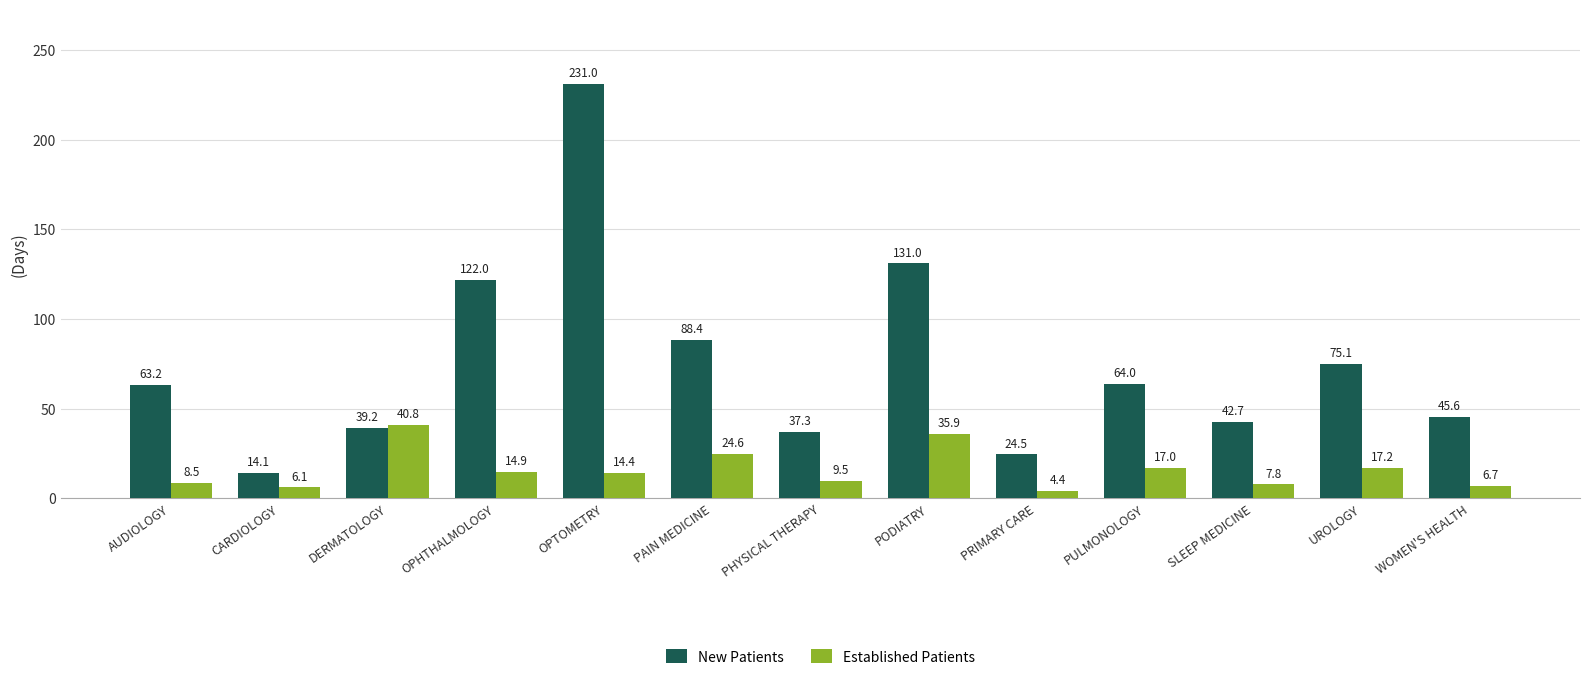

How many bars are there in each group?

2